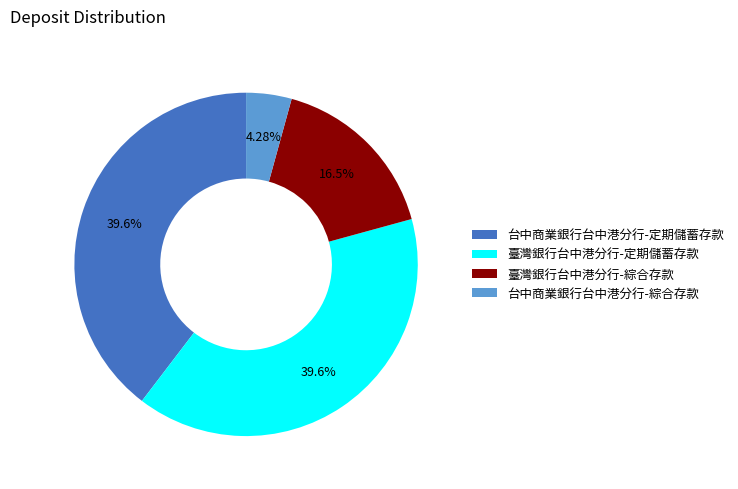

To the nearest percent, what is the difference between the largest and smallest slice percentages?

35%